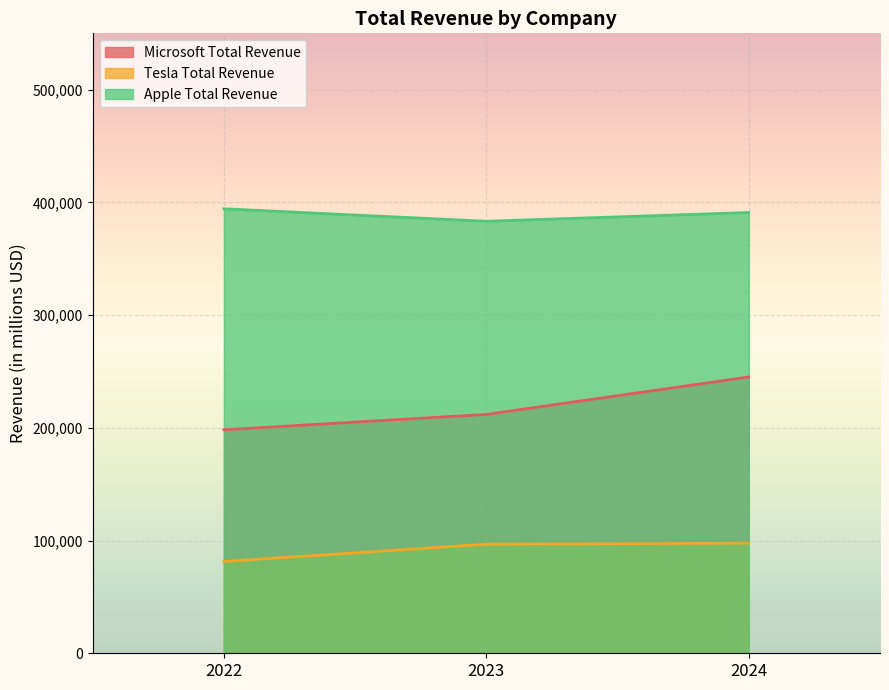

What is the sum of the Microsoft Total Revenue values at 2024 and 2022?

443392